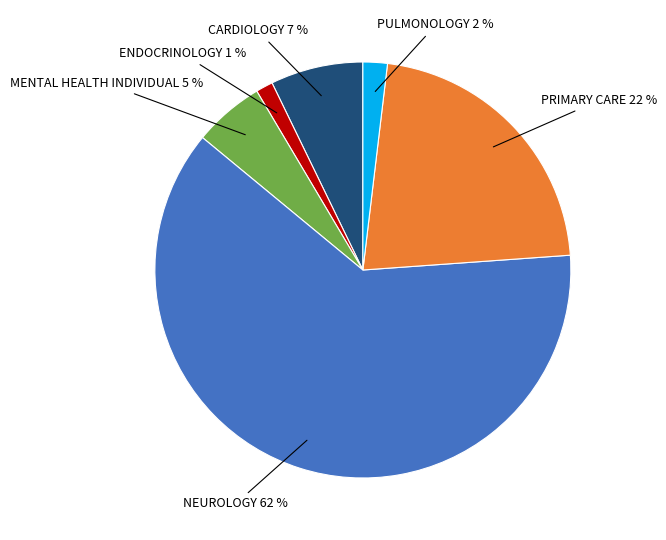

Which slice represents more than half of the pie?

NEUROLOGY